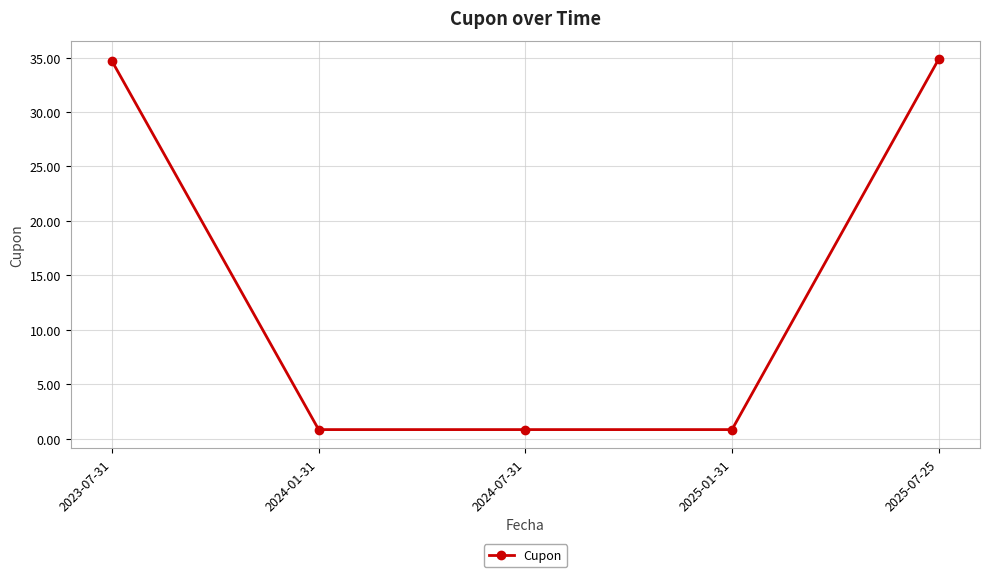

What is the average value?

14.4